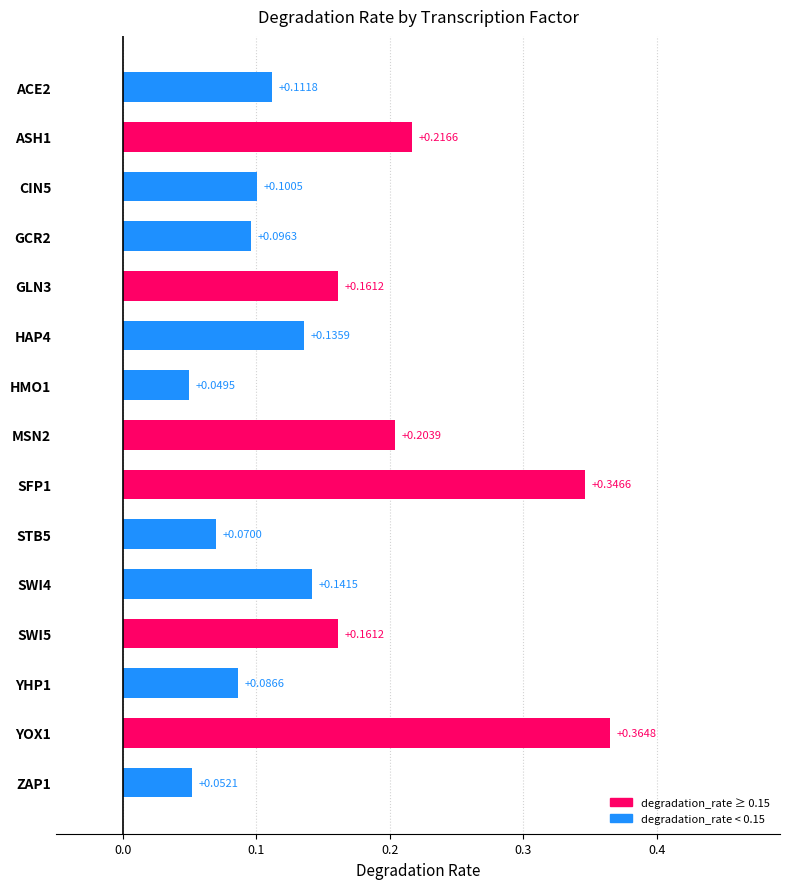

Which has a higher value, SWI4 or YHP1?

SWI4